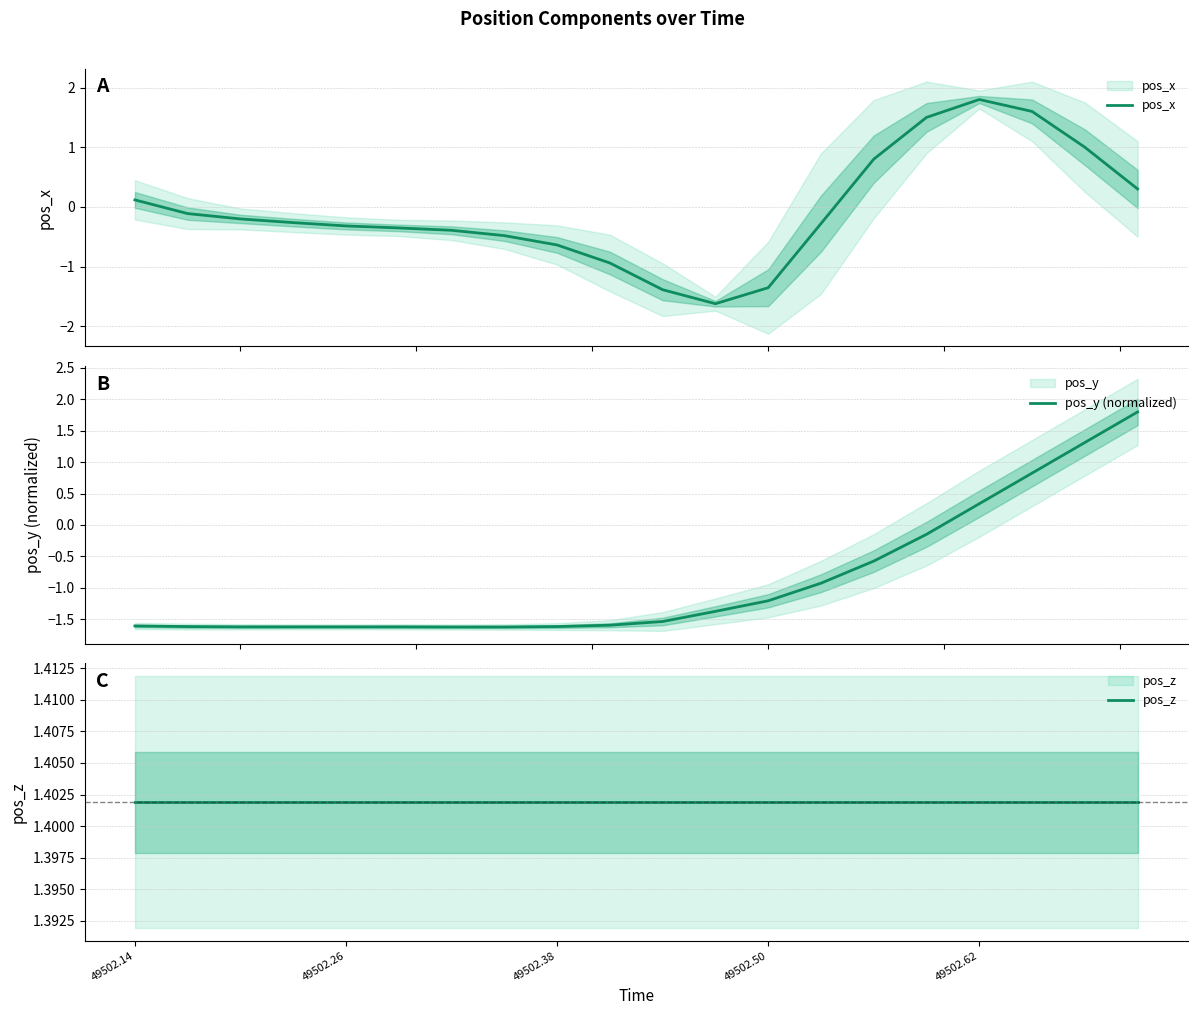

What are all the series names shown in the legend?

pos_x, pos_y (normalized), pos_z